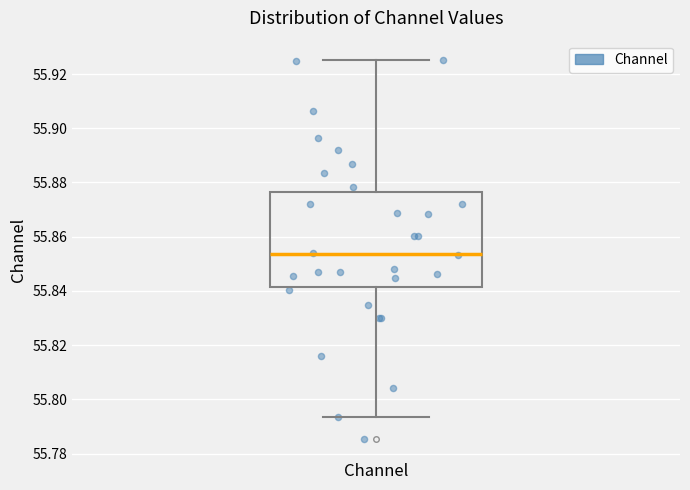

Where is the upper edge of the box for Channel on the y-axis? The values are not printed on the chart, so give them approximately, as read against the axis.

55.876